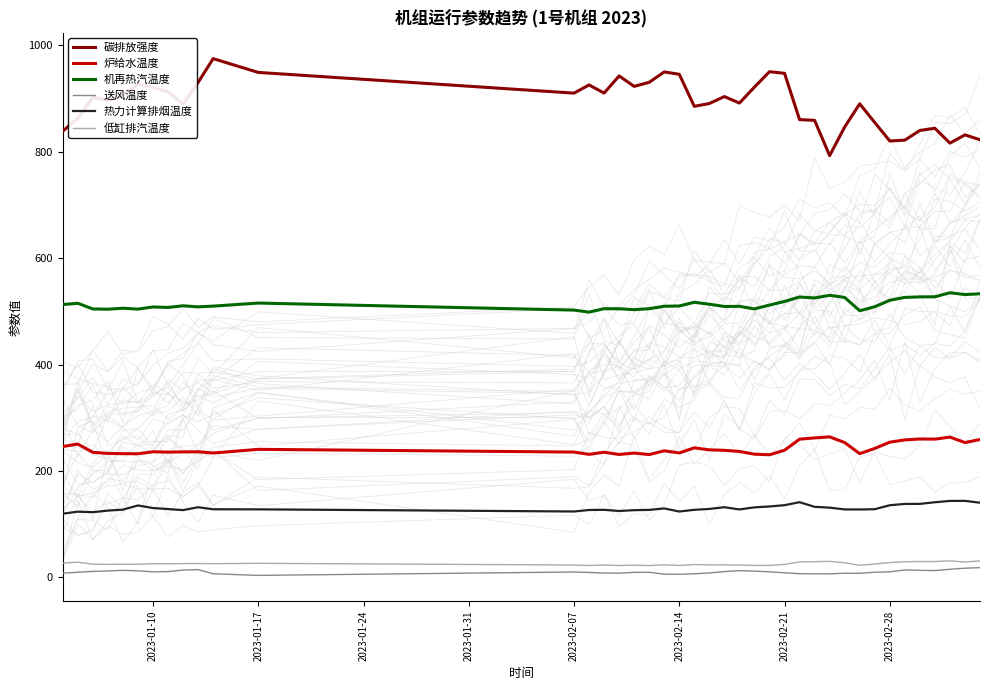

True or false: 机再热汽温度 and 碳排放强度 intersect in this chart.

False